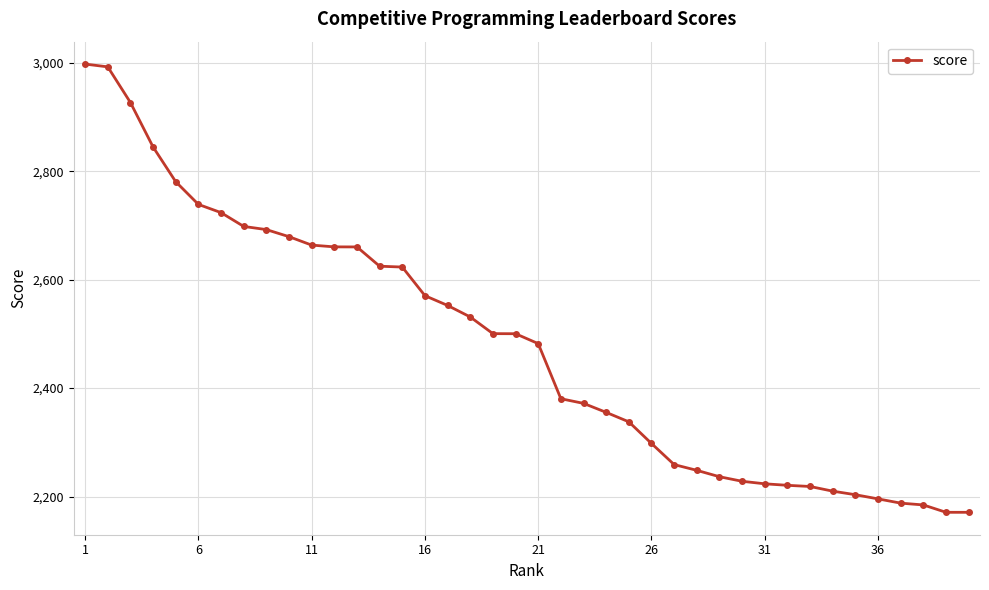

What is the difference between the maximum and minimum values?

827.1